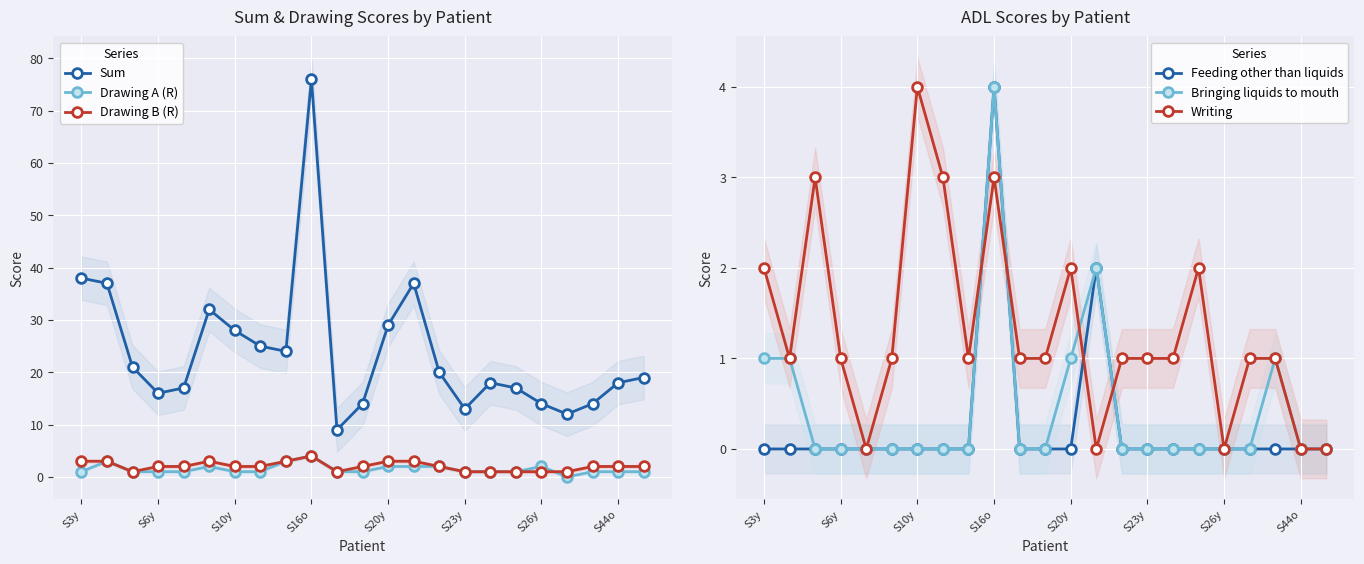

What is the highest value of the Drawing A (R) series?

4